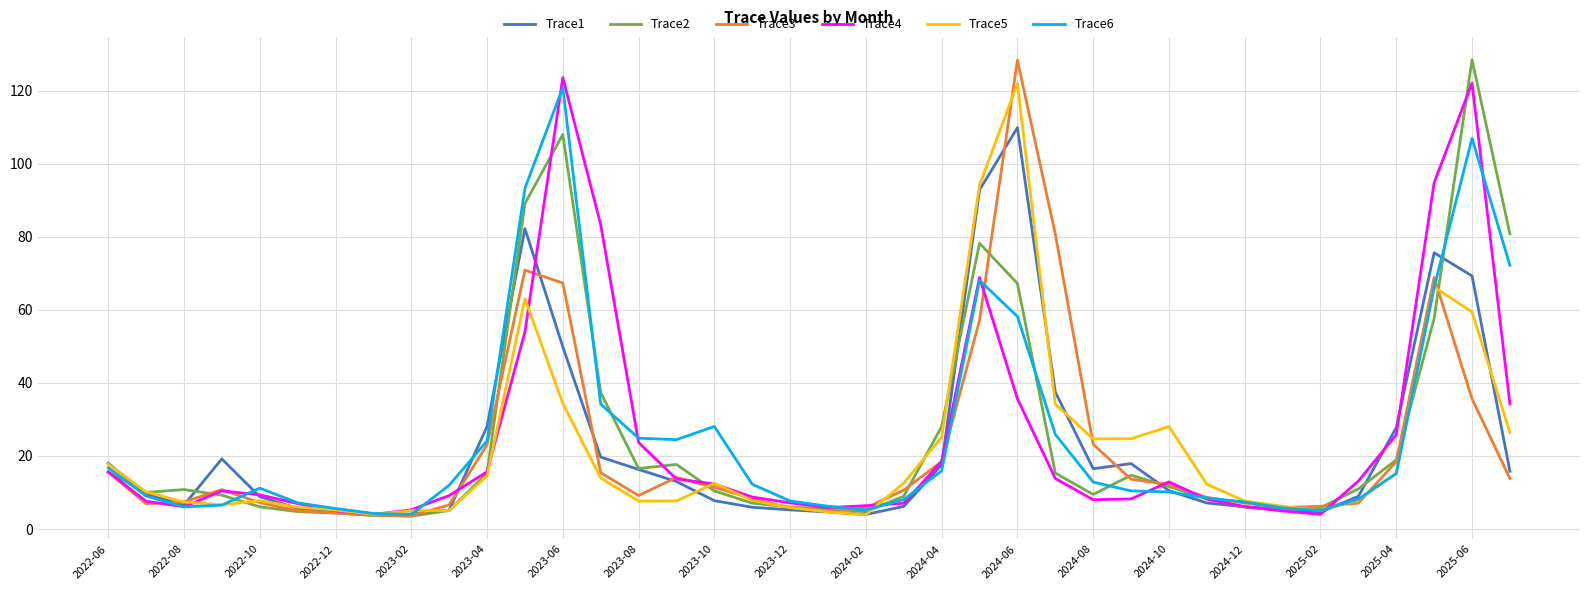

What is the greatest value displayed?

128.4